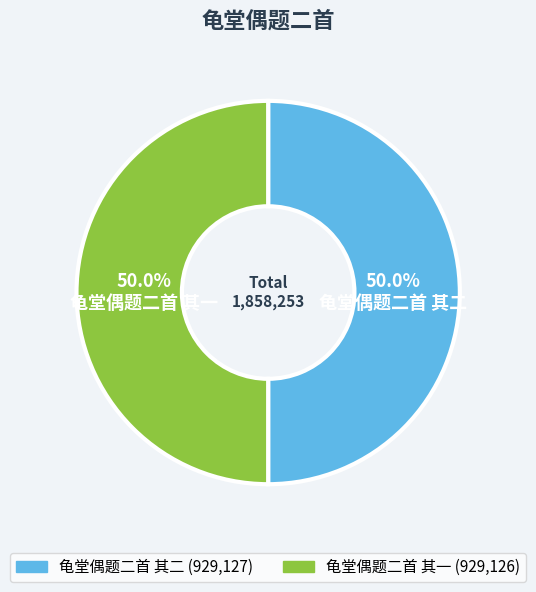

Is it true that 龟堂偶题二首 其二 is 44% of the pie?

False